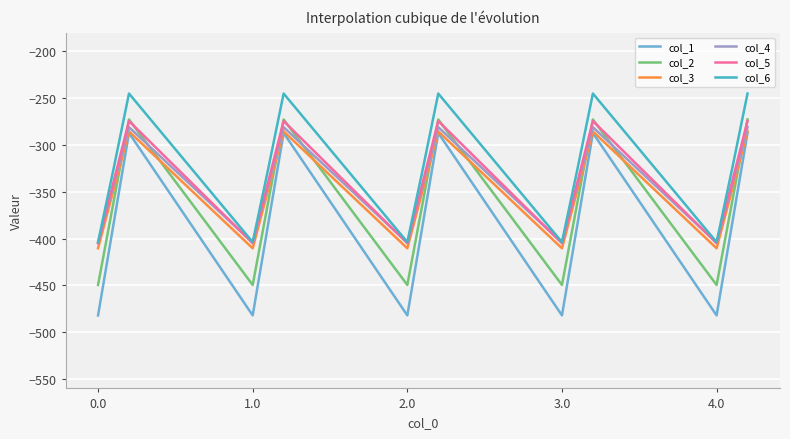

What is the maximum value for col_4?

-281.0